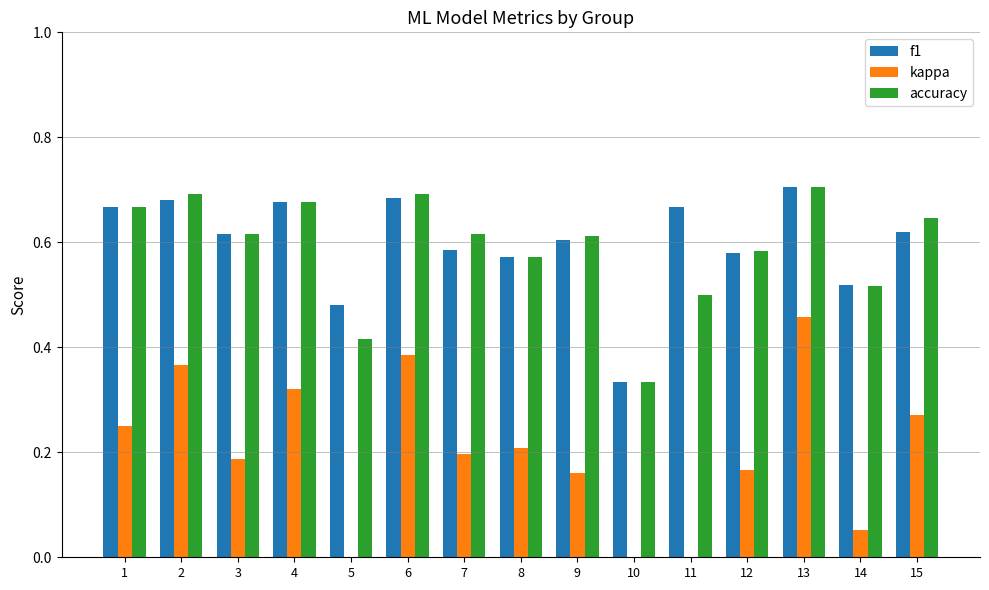

What is the difference between the second highest and second lowest values in the kappa series?

0.4